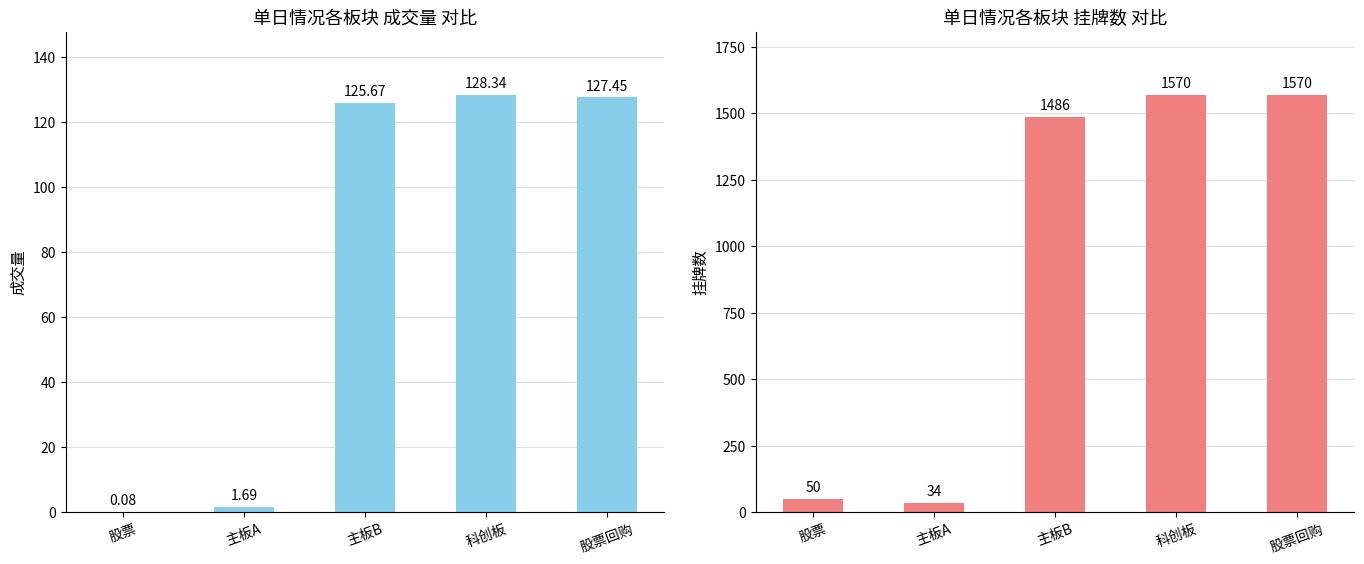

Reading left to right, list all the values displayed in this chart.

成交量: 股票=0.1	主板A=1.7	主板B=125.7	科创板=128.3	股票回购=127.5
挂牌数: 股票=50.0	主板A=34.0	主板B=1486.0	科创板=1570.0	股票回购=1570.0